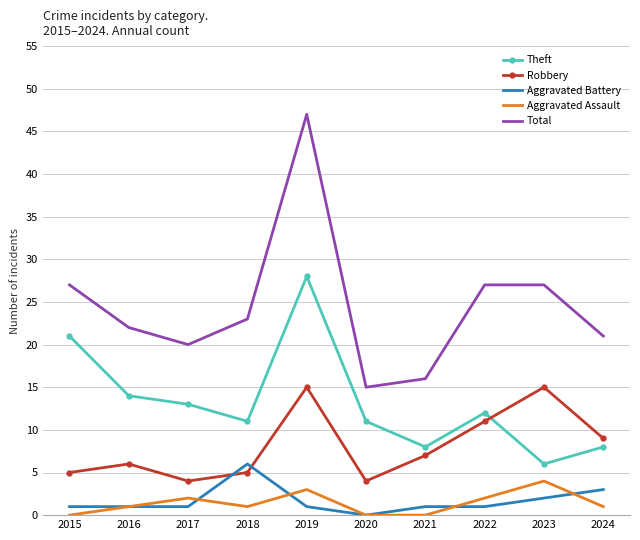

Reading right to left, extract all data points from this chart.

Theft: 2024=8	2023=6	2022=12	2021=8	2020=11	2019=28	2018=11	2017=13	2016=14	2015=21
Robbery: 2024=9	2023=15	2022=11	2021=7	2020=4	2019=15	2018=5	2017=4	2016=6	2015=5
Aggravated Battery: 2024=3	2023=2	2022=1	2021=1	2020=0	2019=1	2018=6	2017=1	2016=1	2015=1
Aggravated Assault: 2024=1	2023=4	2022=2	2021=0	2020=0	2019=3	2018=1	2017=2	2016=1	2015=0
Total: 2024=21	2023=27	2022=27	2021=16	2020=15	2019=47	2018=23	2017=20	2016=22	2015=27